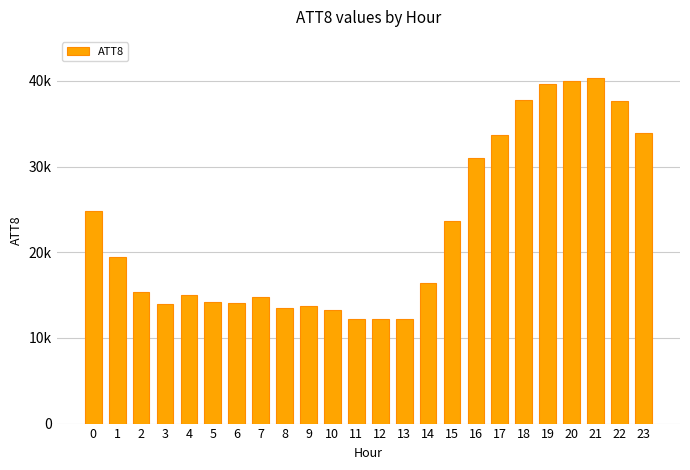

Between 10 and 9, which is larger?

9